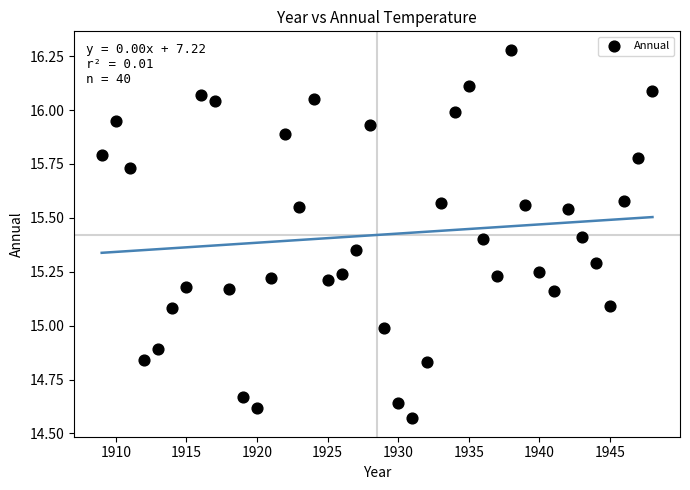

What is the range of X values (max minus min)?

39.0